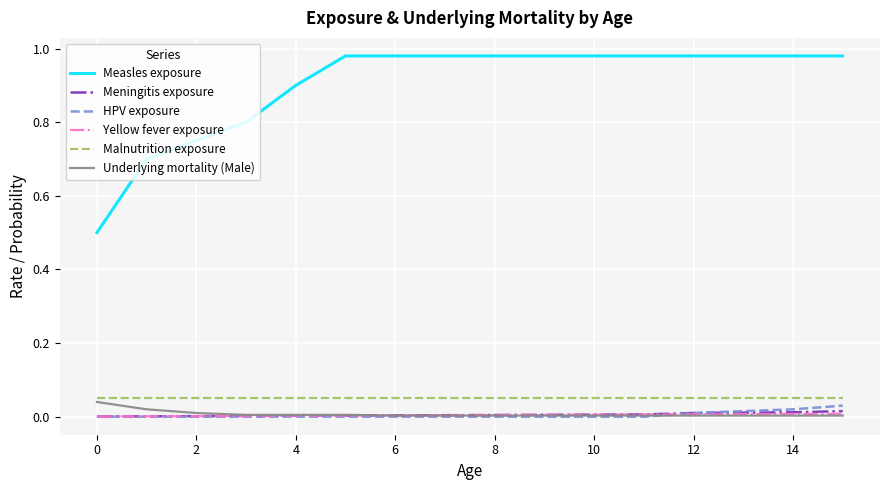

True or false: Measles exposure and Underlying mortality (Male) intersect in this chart.

False